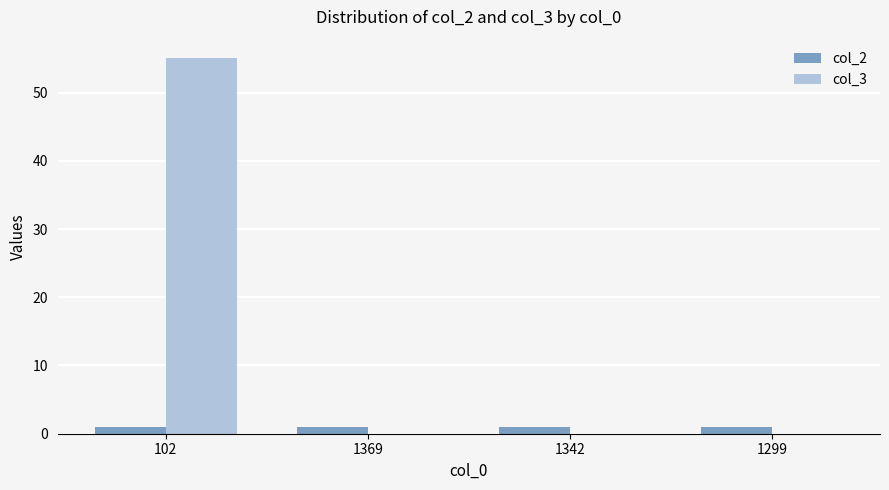

Which category has the highest value in the col_3 series?

102